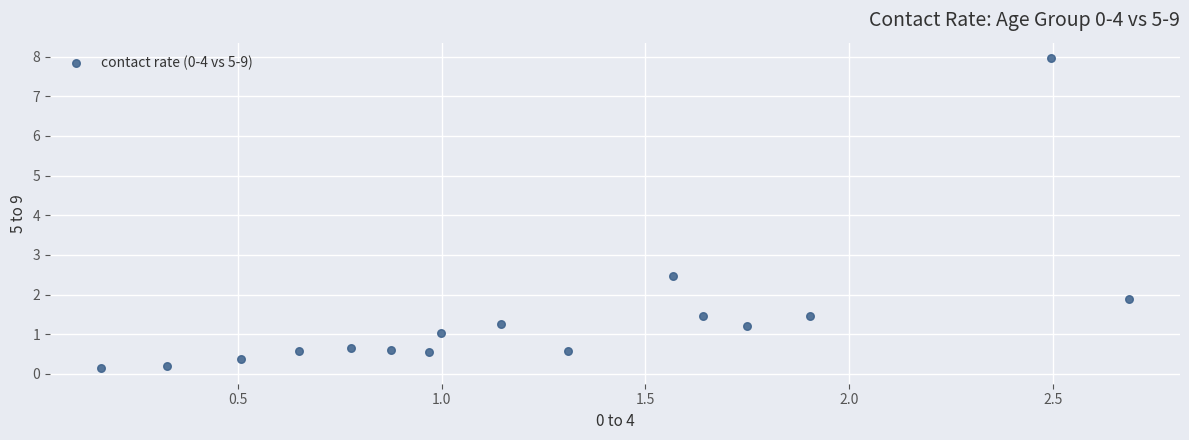

What Y value in the scatter plot is closest to 4?

2.5